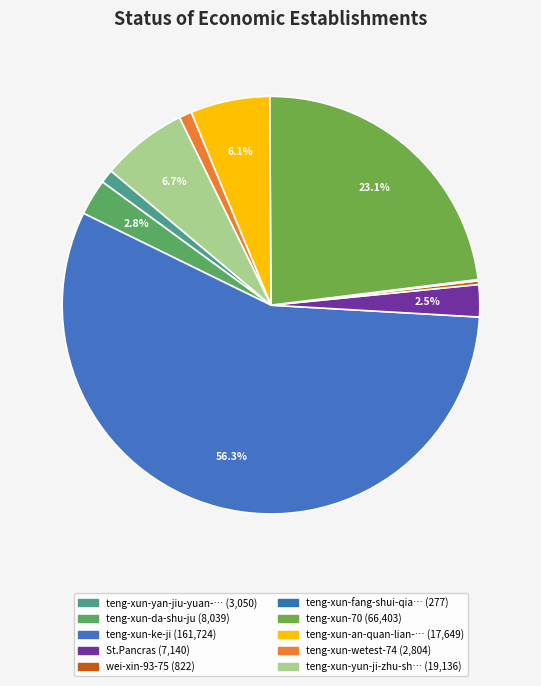

How many segments does this pie chart have?

10